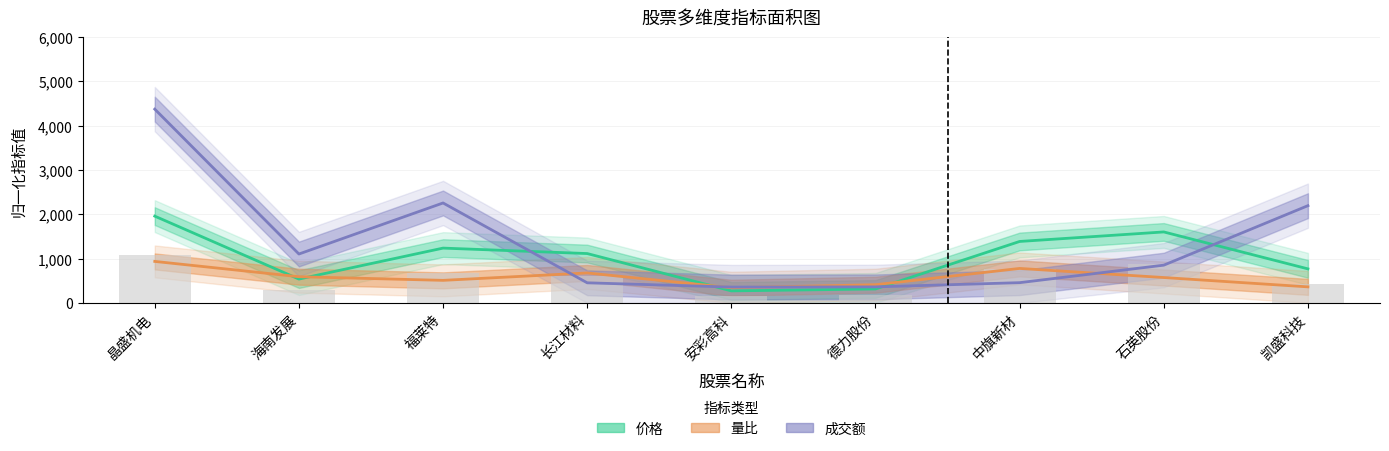

What is the difference between the maximum and minimum values in the 成交额 series?

4014.6